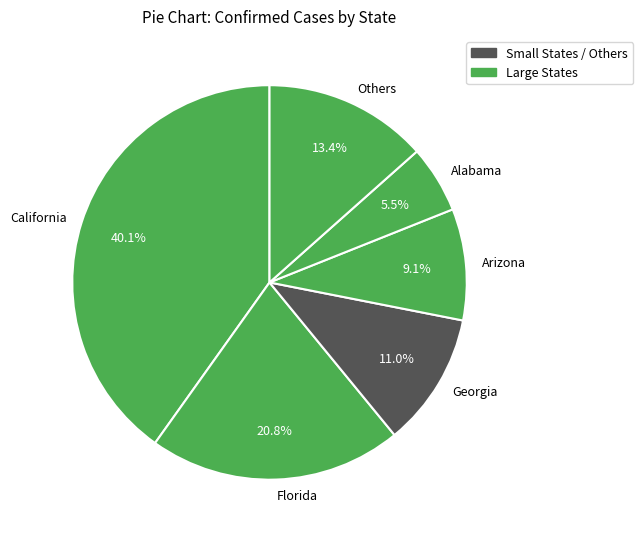

Which slice is the largest?

California